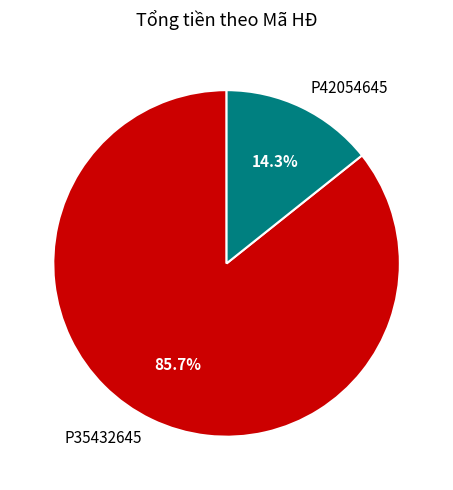

What is the ratio of the value at P35432645 to the value at P42054645?

6.0